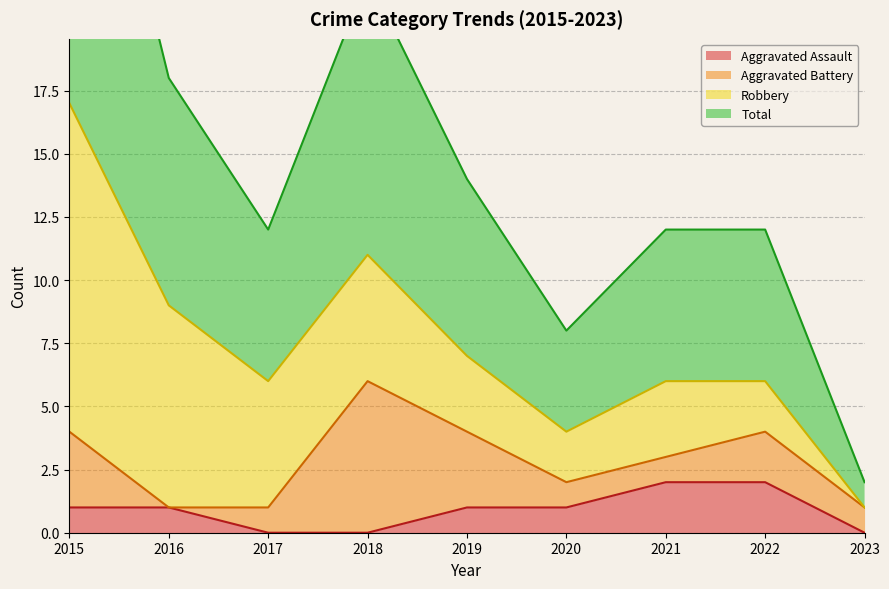

At which label is Aggravated Assault closest to 1?

2015